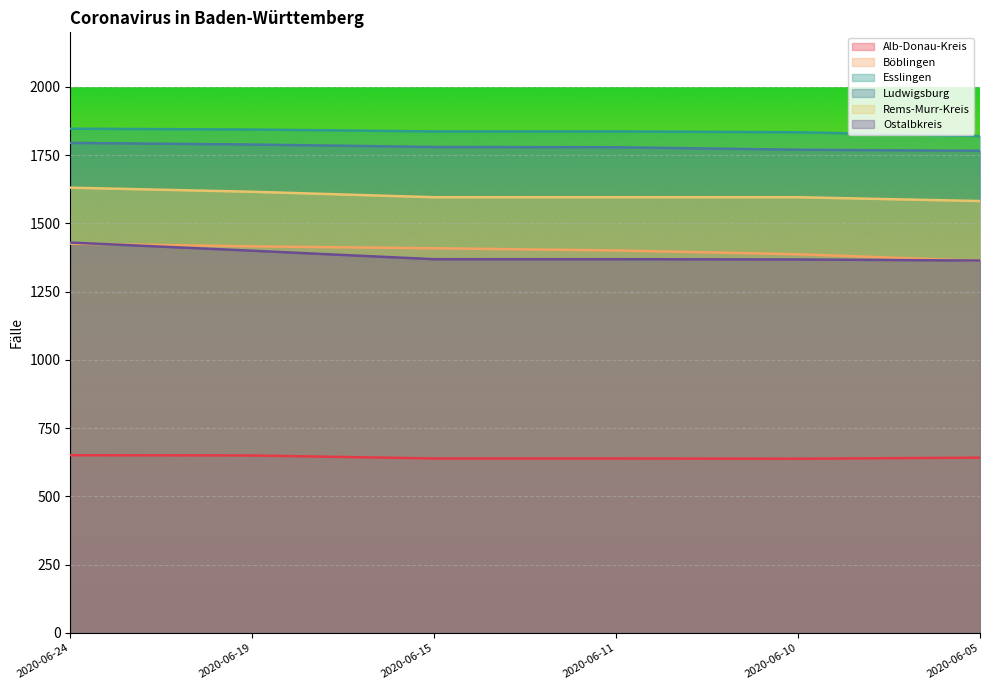

The value of Ludwigsburg at 2020-06-05 is 1766. True or false?

True